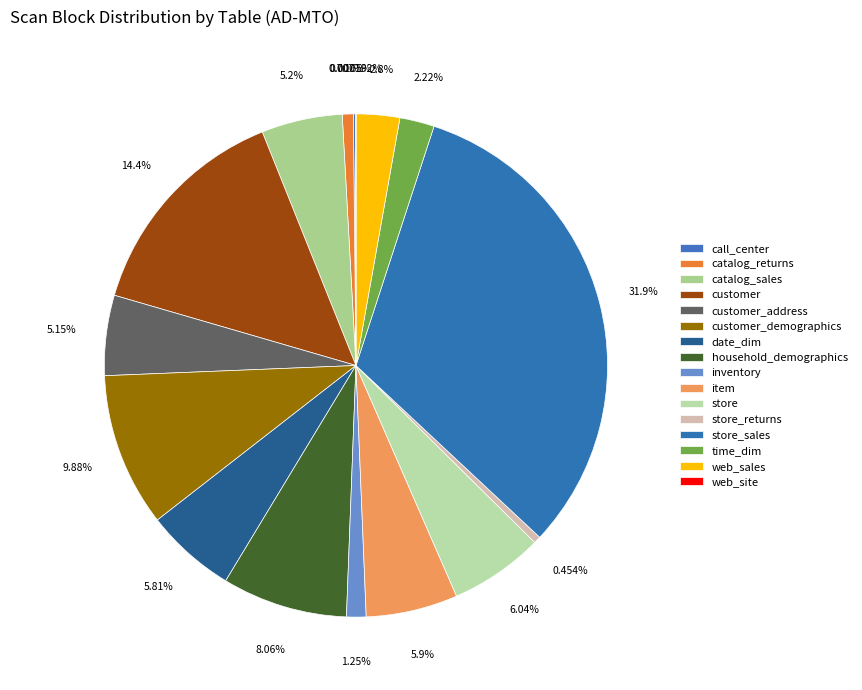

Which category has the biggest portion of the pie?

store_sales